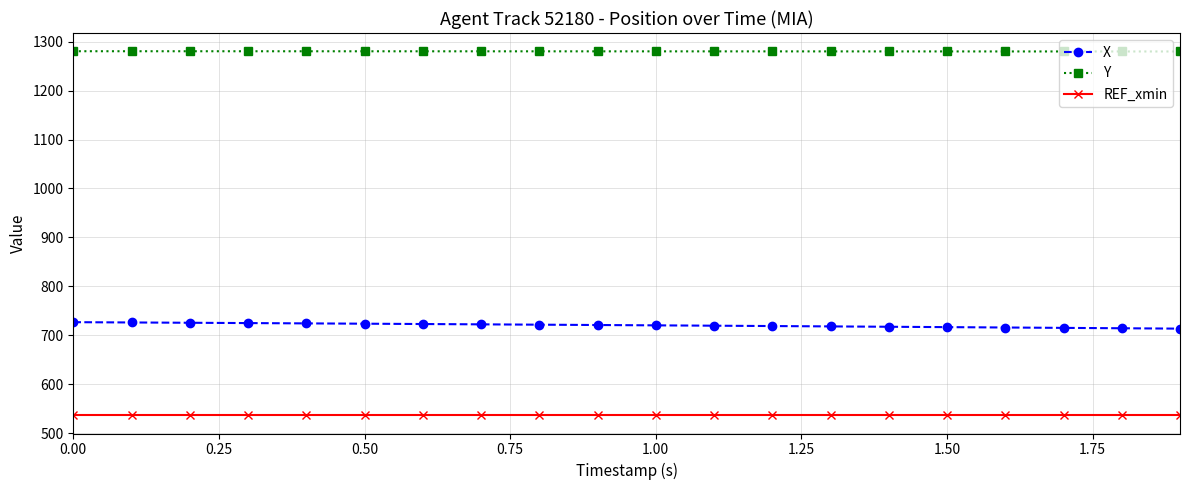

What is the value of the X point at the 20th from the left?

713.4